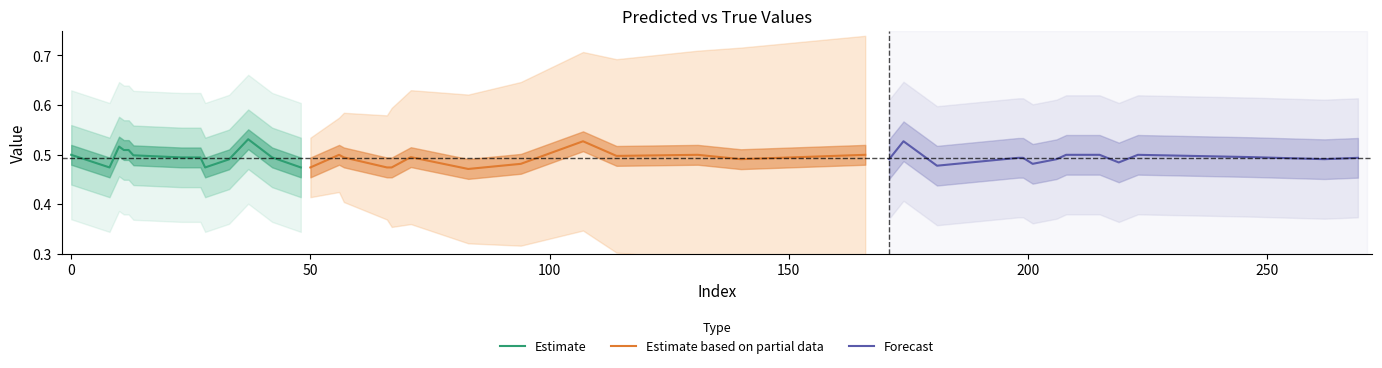

Where is the first local maximum for y_pred?

10